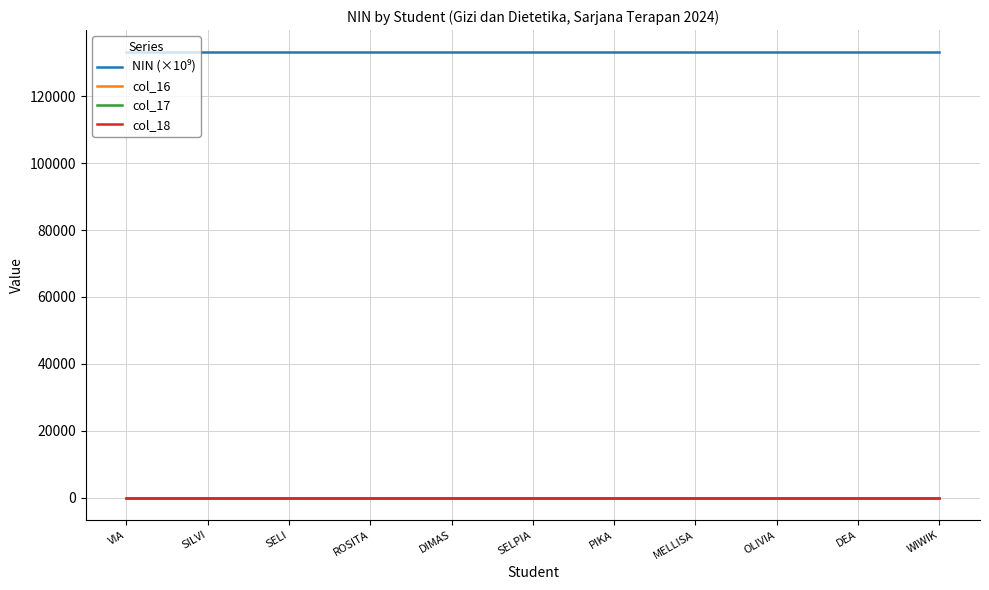

Does the chart display data point markers on the line(s)?

No